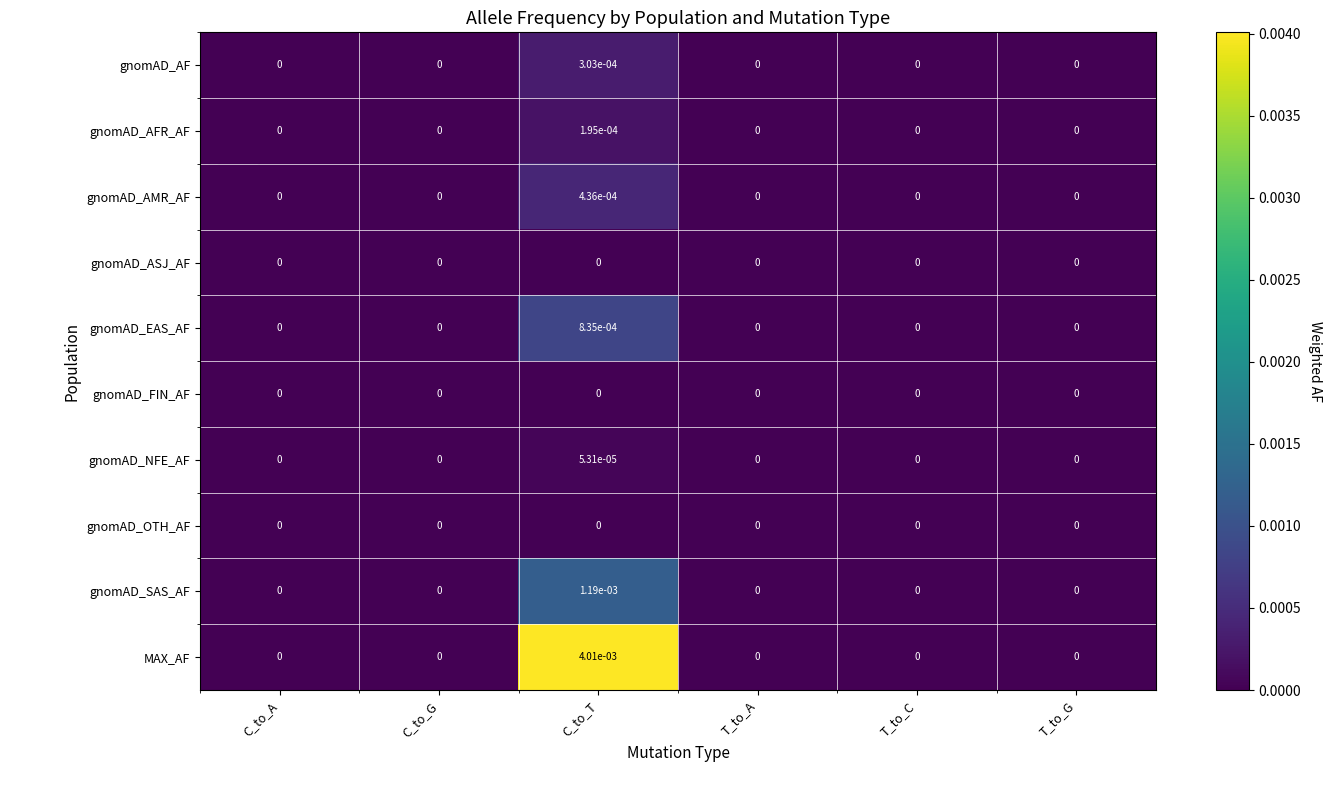

True or false: gnomAD_AMR_AF has a value of 0.0 at C_to_T.

True